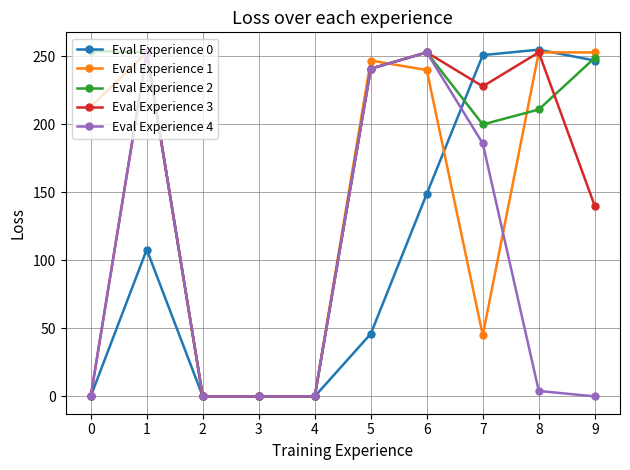

At which category is the sum across all series the highest?

6